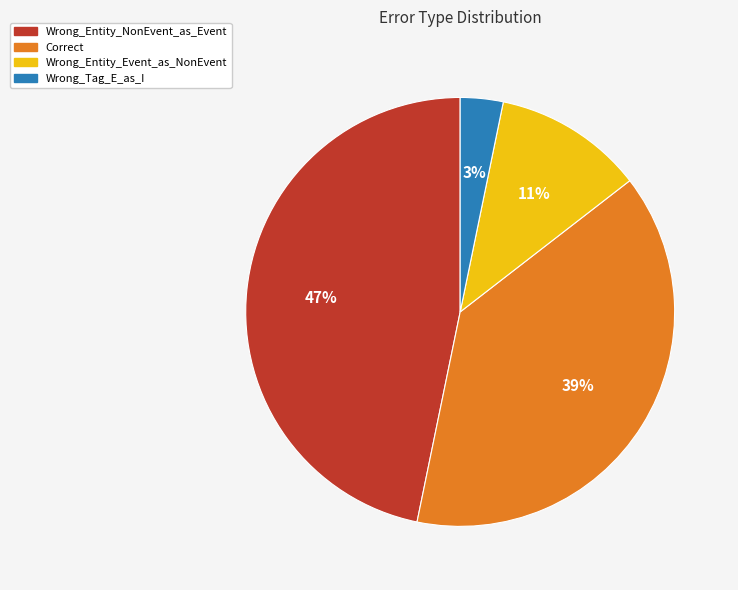

Which category has the biggest portion of the pie?

Wrong_Entity_NonEvent_as_Event